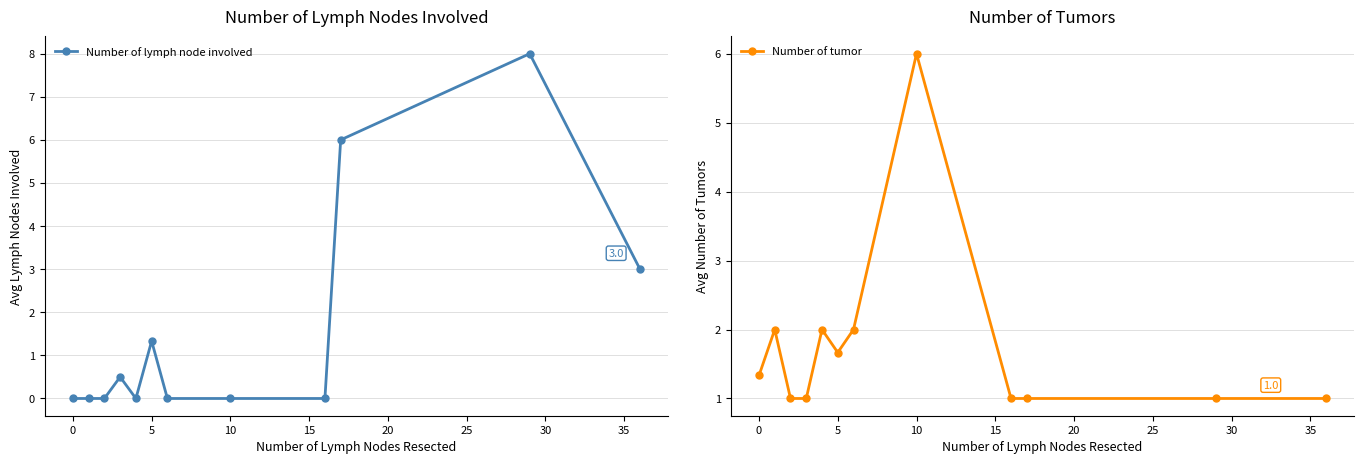

What is the maximum value for Number of lymph node involved?

8.0